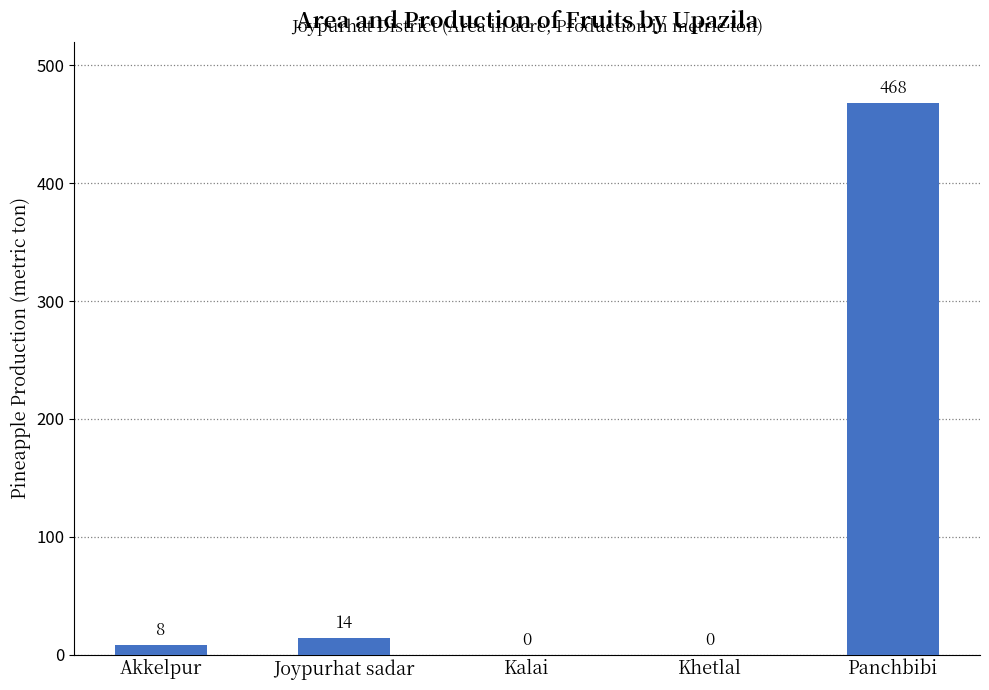

Is it true that the value at Joypurhat sadar is 14?

True